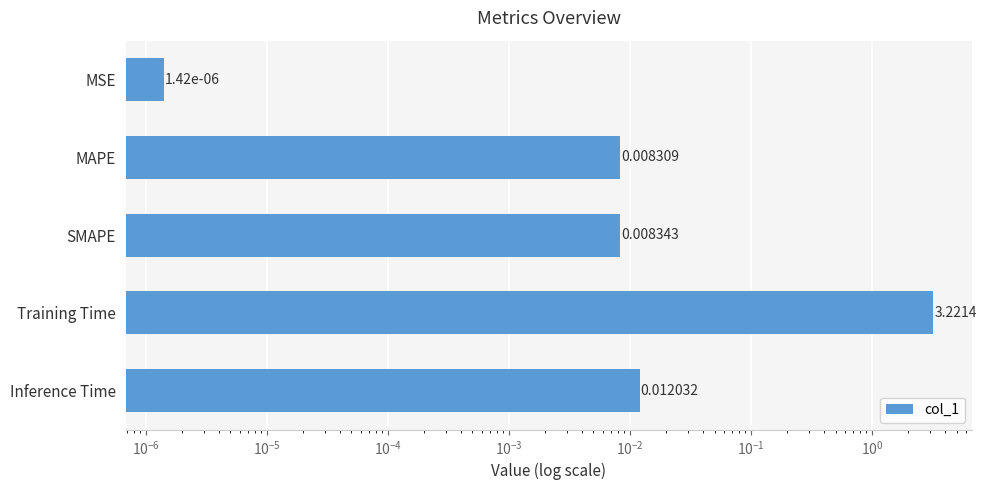

How many bars are there in total?

5